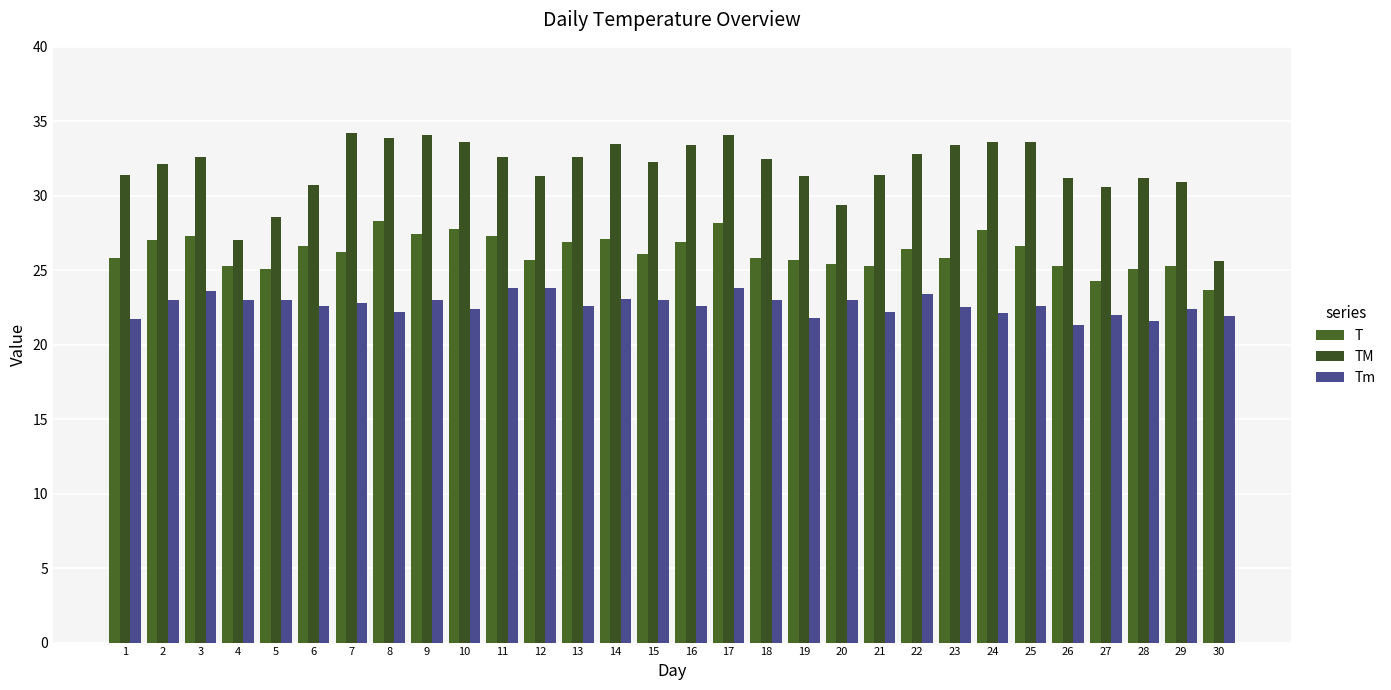

Does the chart contain any negative values?

No